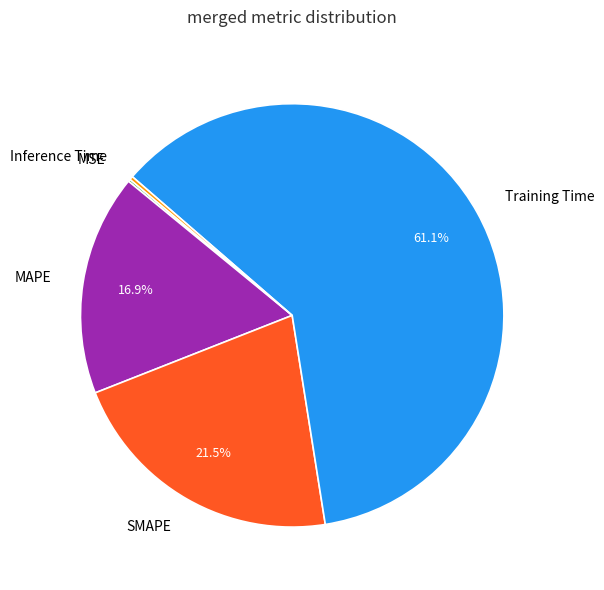

What percentage is NOT represented by SMAPE?

78.5%